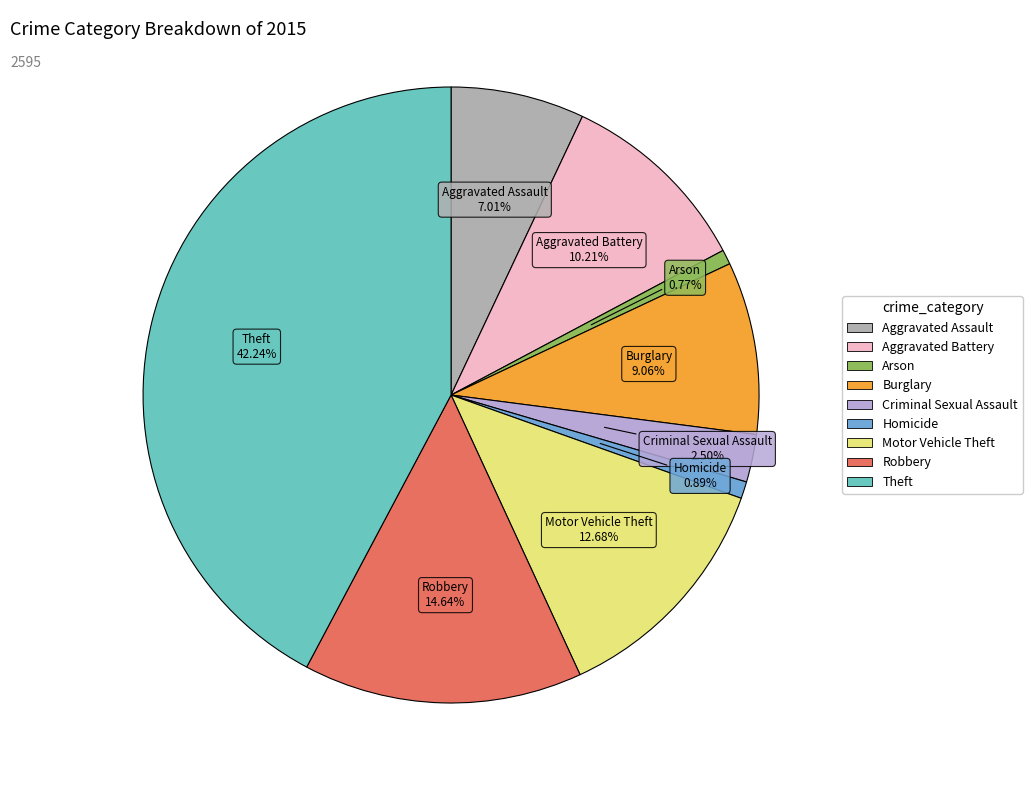

How much of the chart is everything except Aggravated Battery?

89.8%